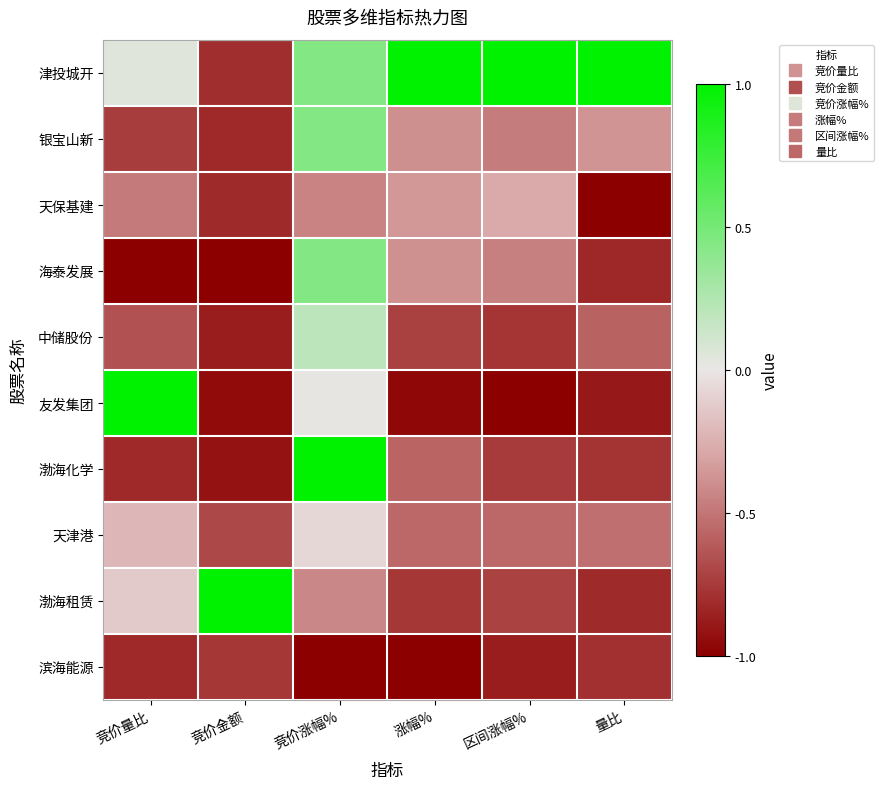

Which series changed the most between 竞价涨幅% and 区间涨幅%?

渤海化学